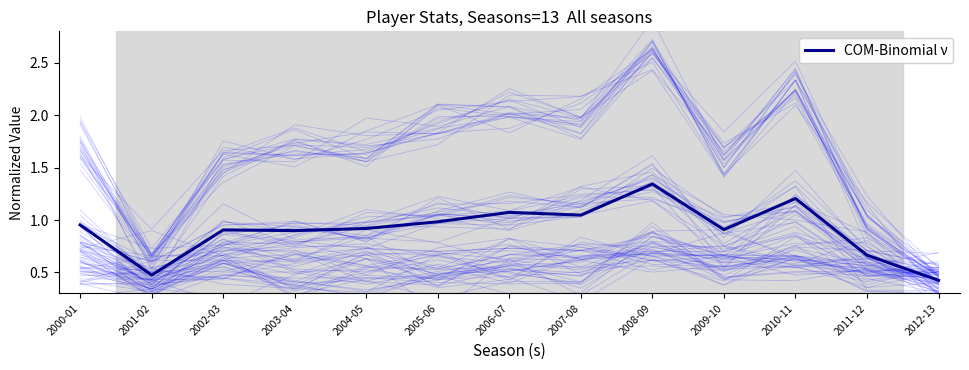

Is it true that the value at 2009-10 is 0.9?

True